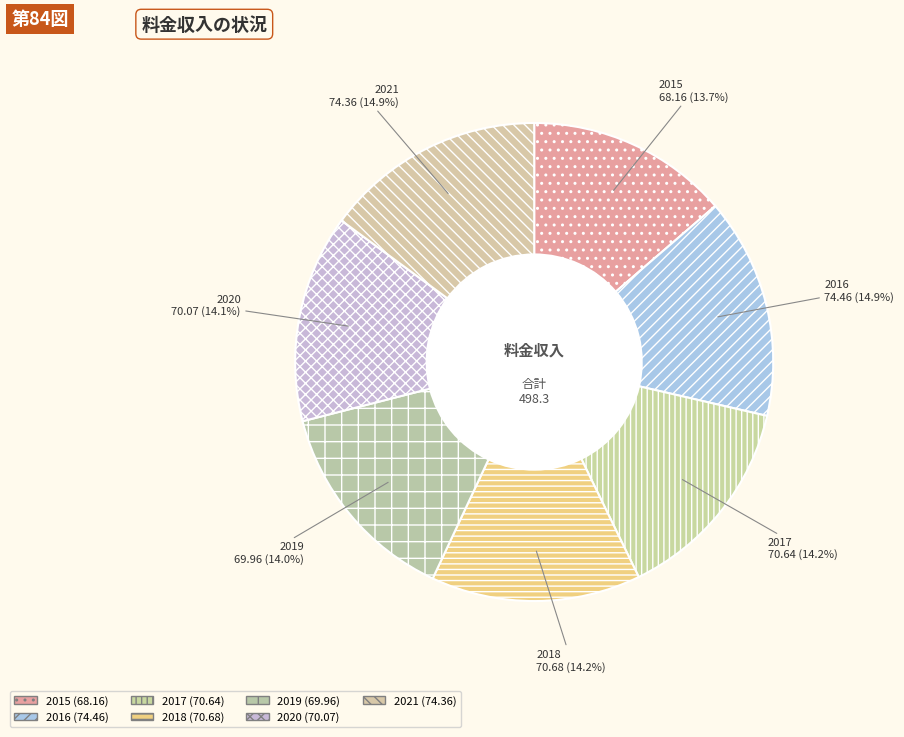

Is there any slice that represents more than half of the pie?

No